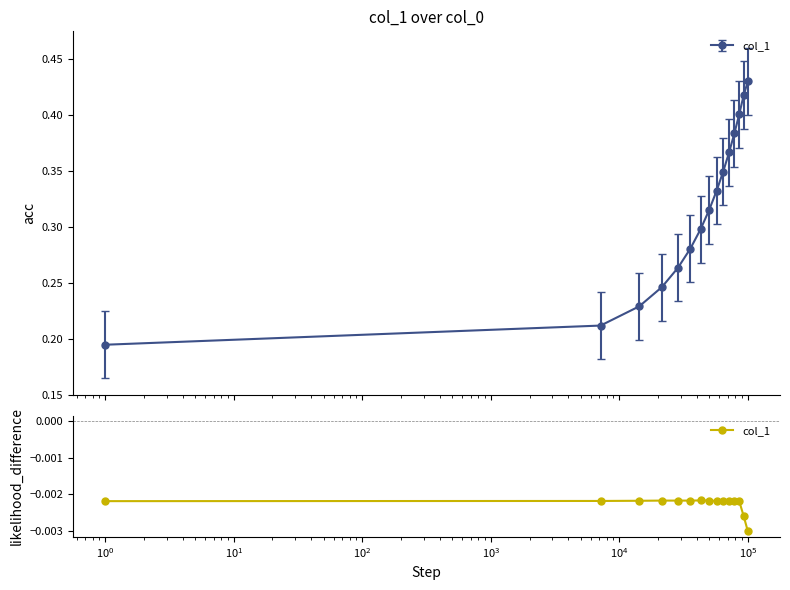

What is the value of the 4th point from the left?

0.2